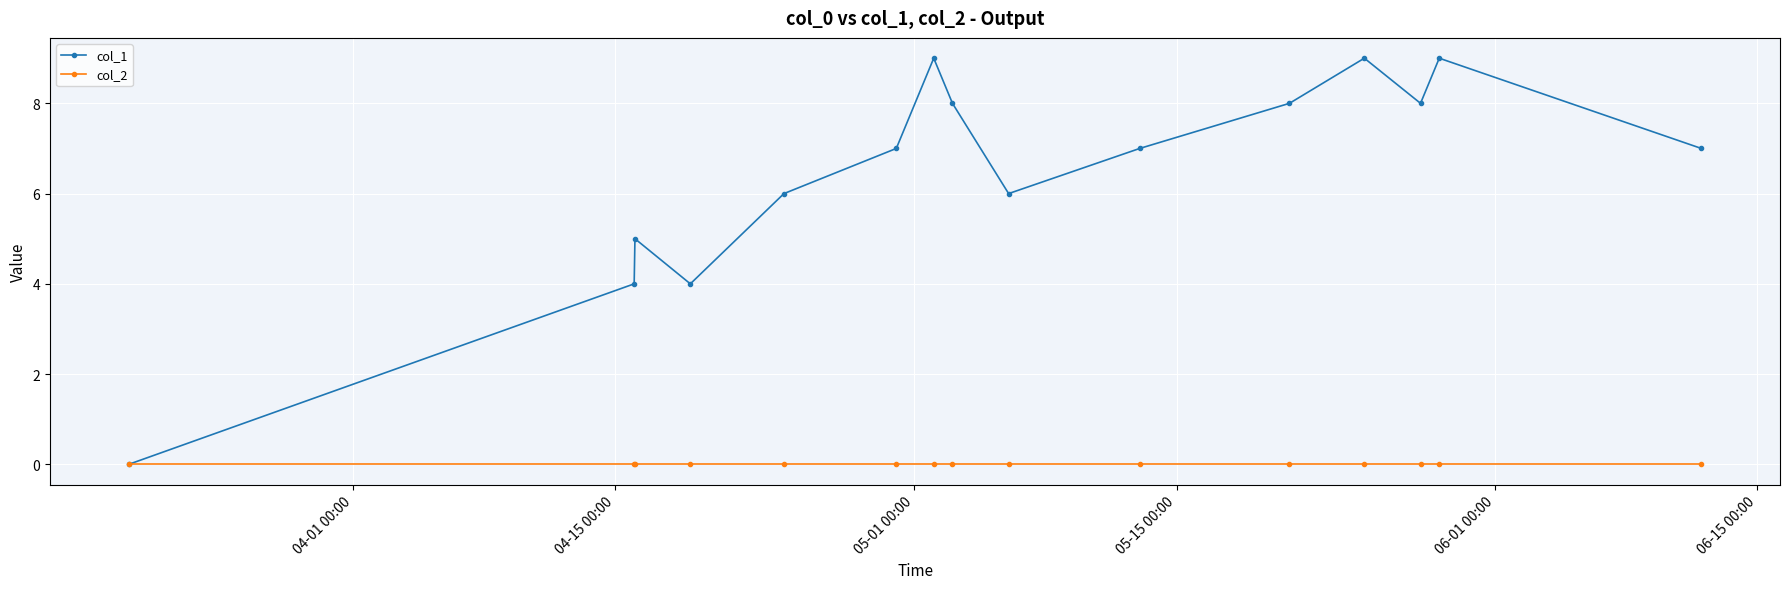

What is the maximum value for col_1?

9